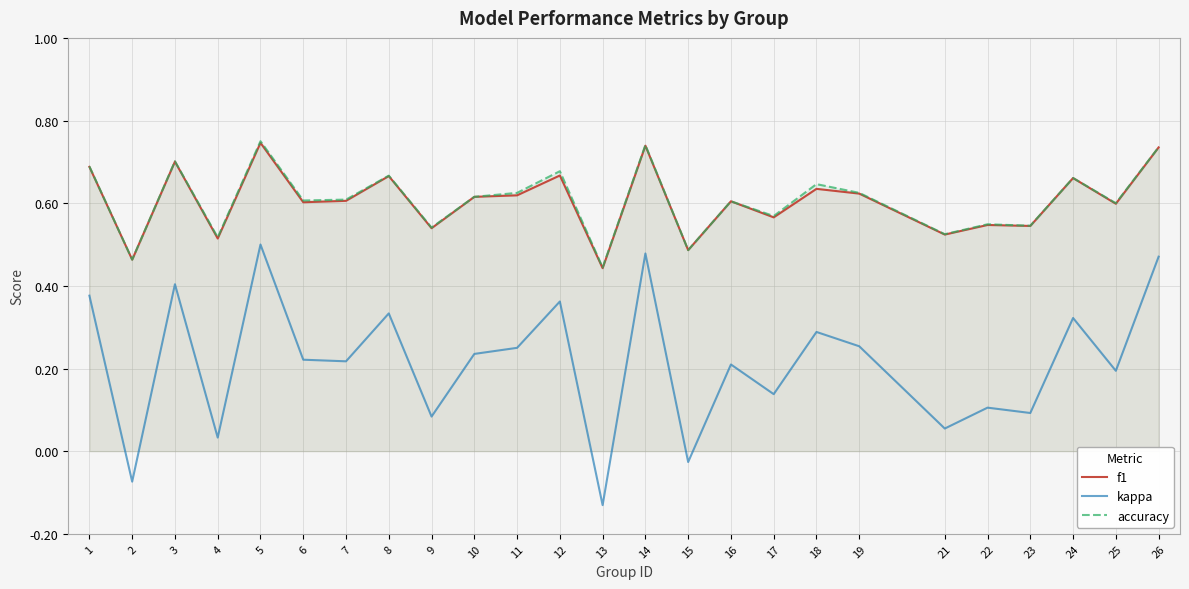

True or false: accuracy has a value of 0.5 at 9.

True